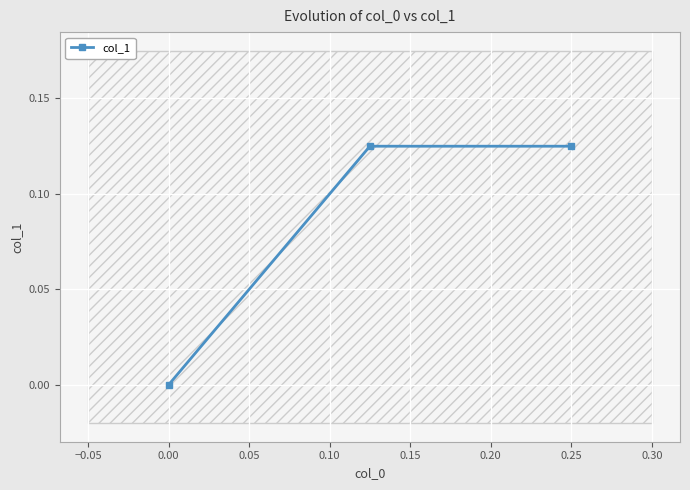

What is the difference between the maximum and minimum values?

0.1